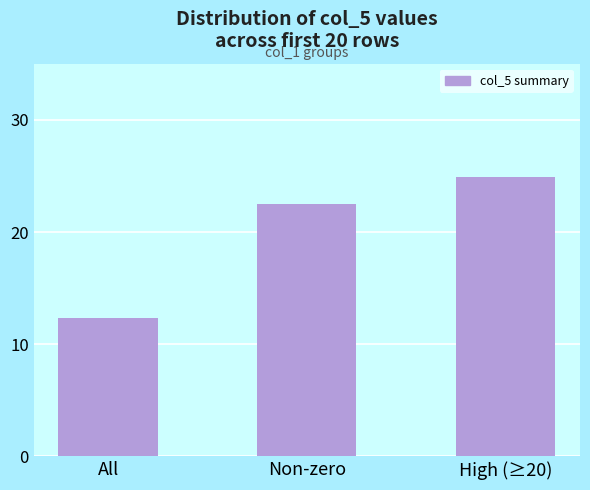

What position from the left is High (≥20)?

3